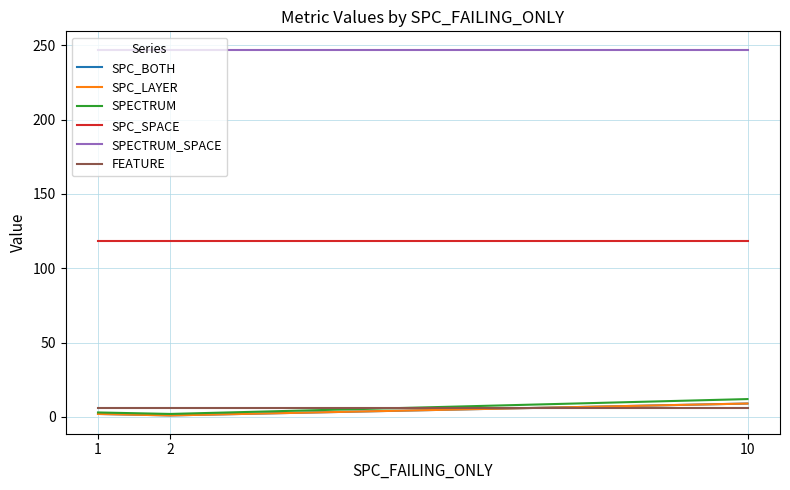

What is the maximum value shown in the chart?

247